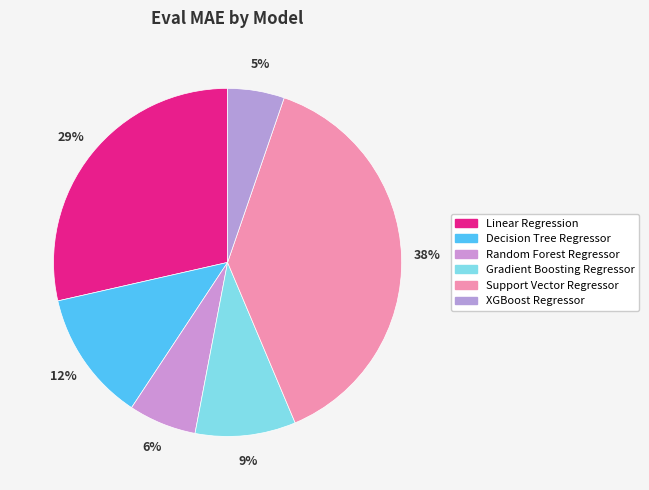

True or false: Gradient Boosting Regressor accounts for 17% of the total.

False